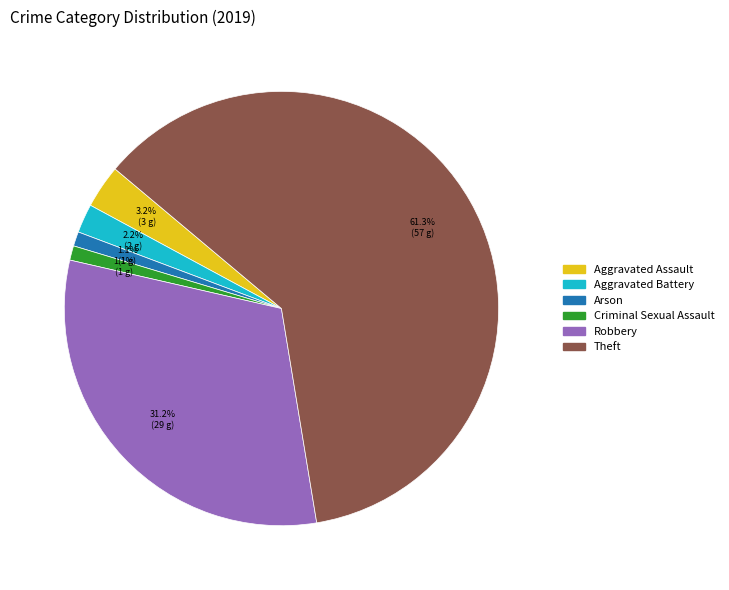

How many segments does this pie chart have?

6